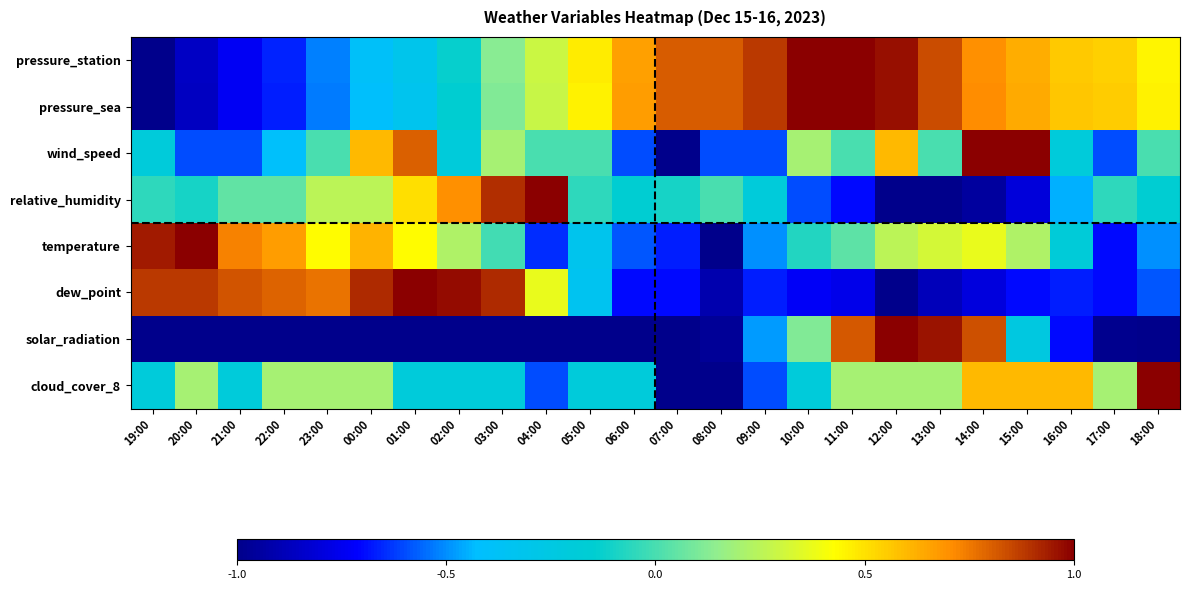

What is the spread (max minus min) of values at 07:00?

1.8